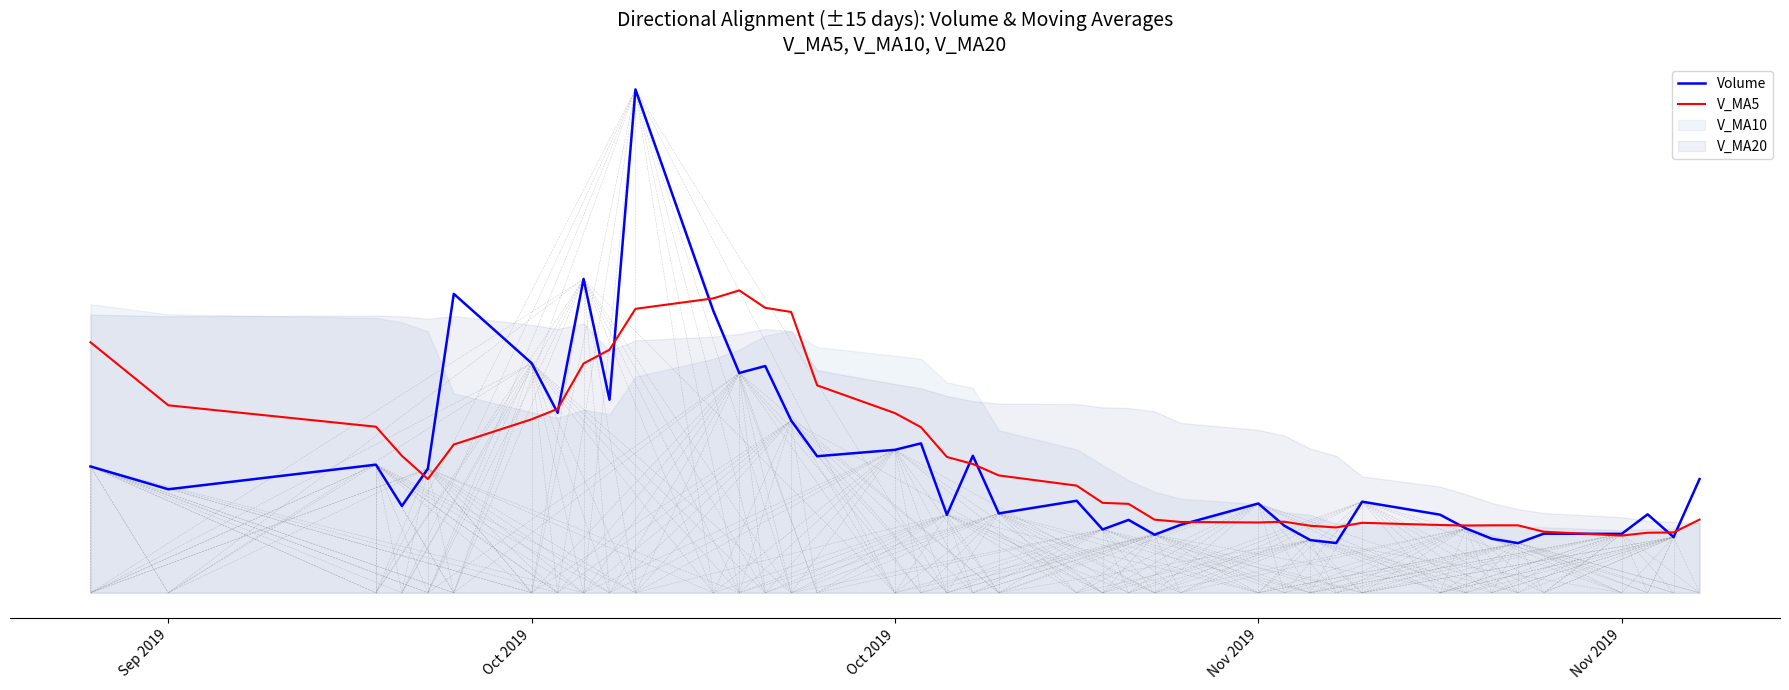

Where does the V_MA5 series first go above 17485?

Sep 2019